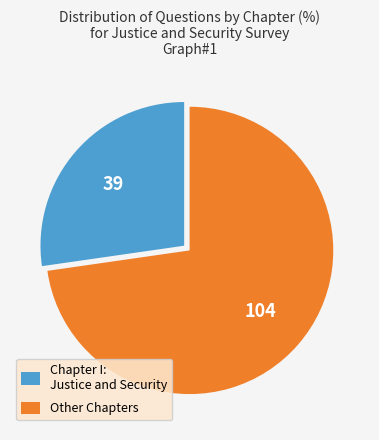

Which slice is the largest?

Other Chapters